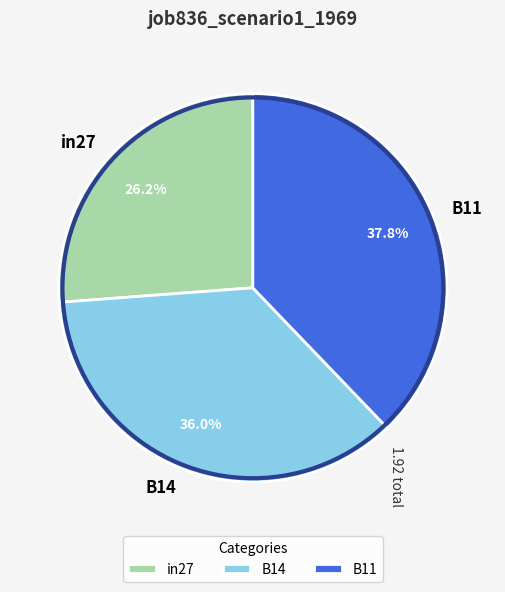

Combined, what portion of the pie is in27 and B11?

64.0%